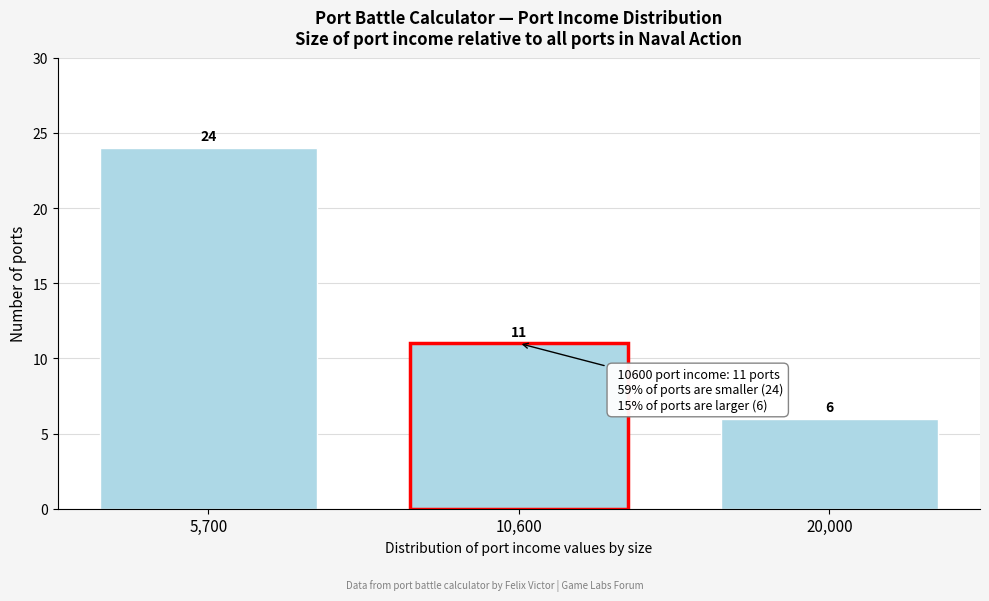

Reading left to right, extract all data points from this chart.

24	11	6